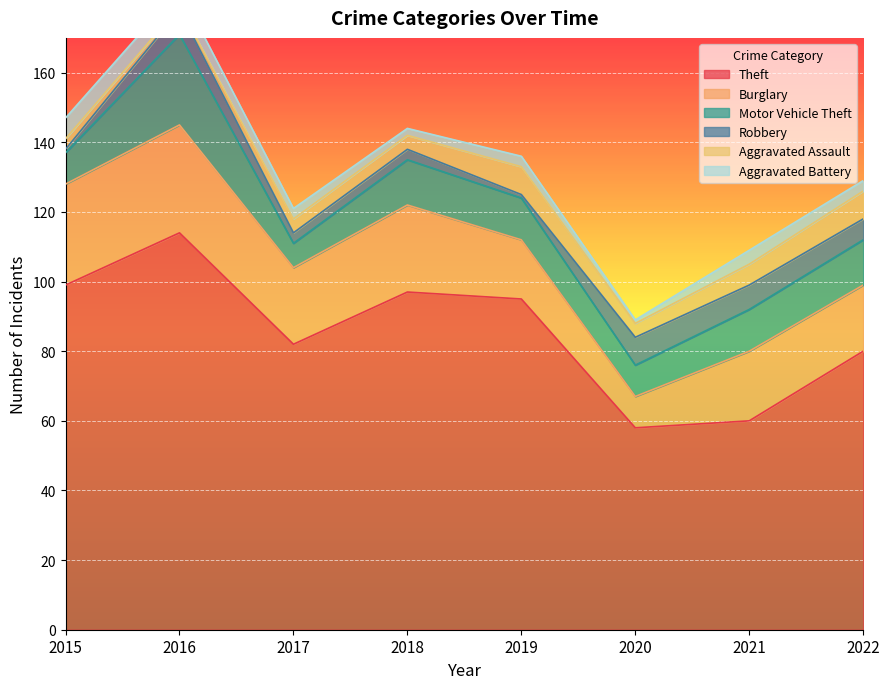

What is the minimum value for Aggravated Assault?

1